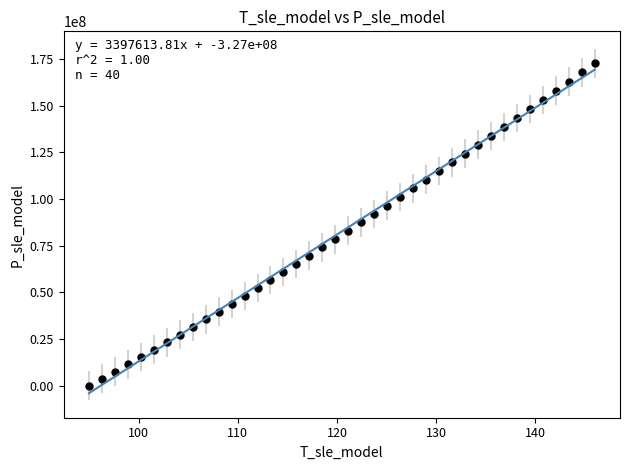

What is the range of Y values (max minus min)?

172679383.2